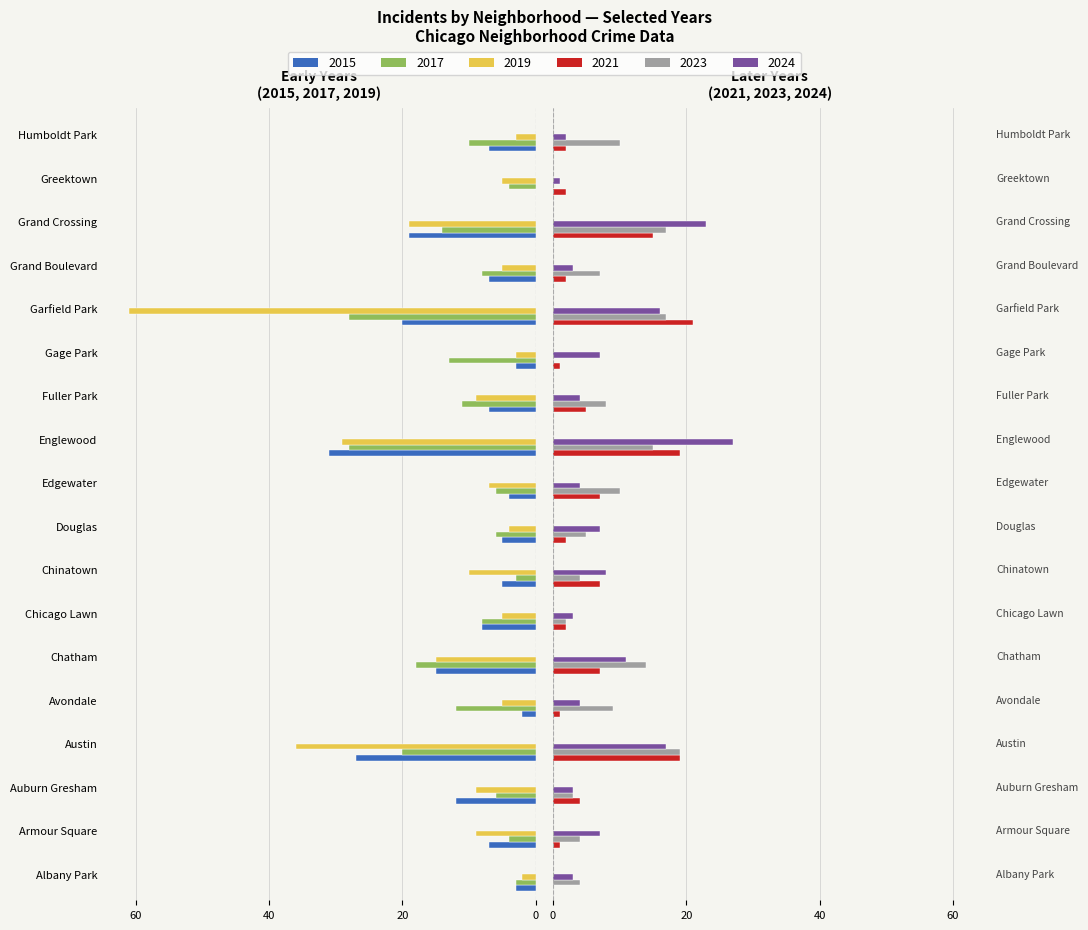

True or false: 2023 has a value of 4 at Armour Square.

True